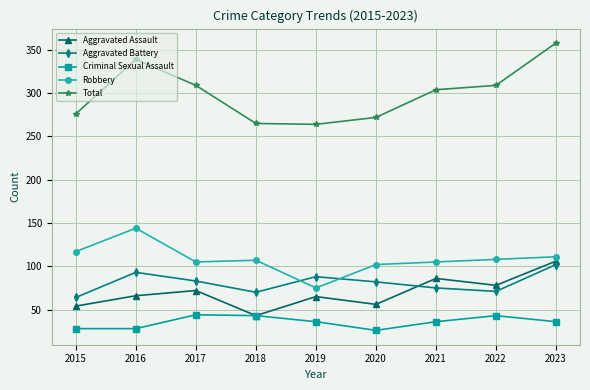

Count the number of data series in this chart.

5